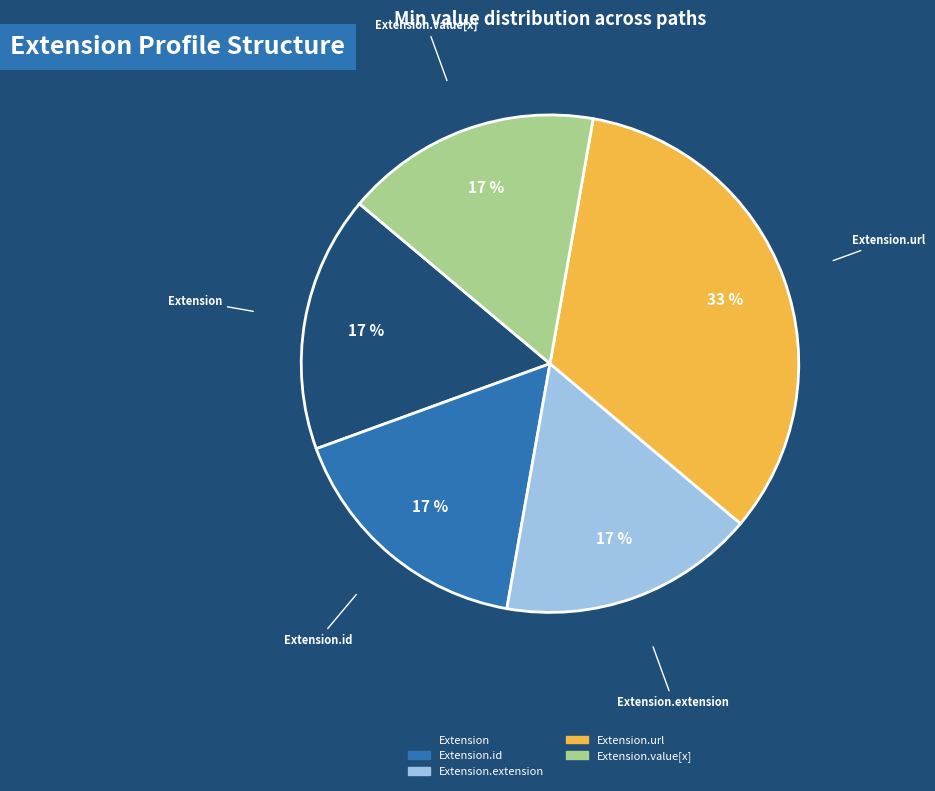

The Extension.url slice represents 33% of the pie. True or false?

True